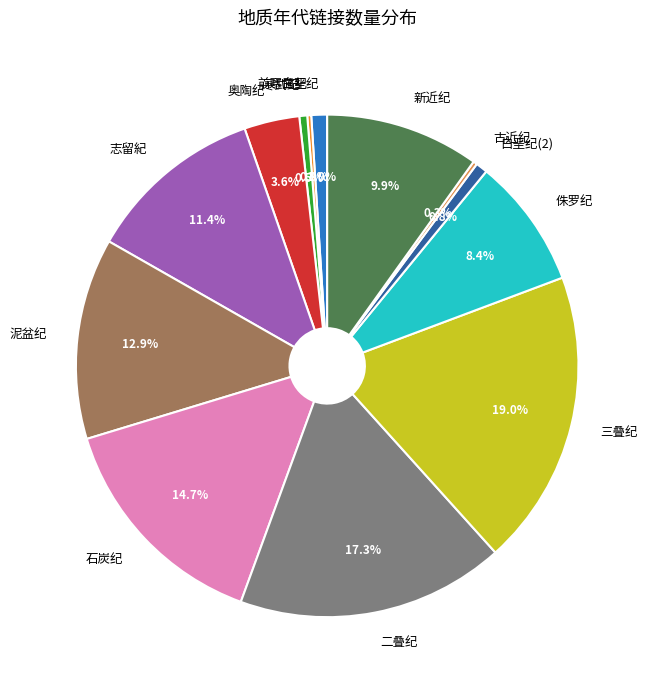

Does 石炭纪 account for over 50% of the chart?

No